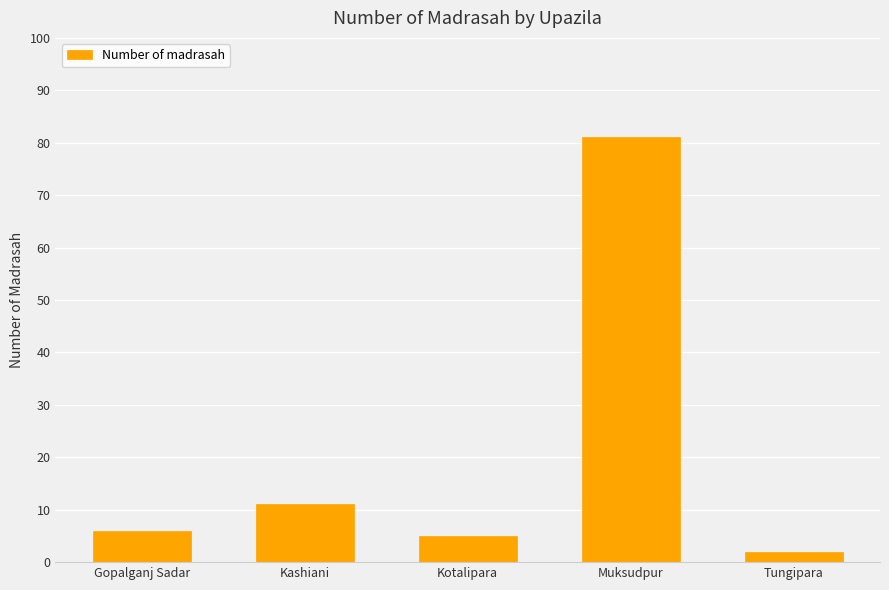

What value does the data have at Kashiani, to the nearest 5?

10